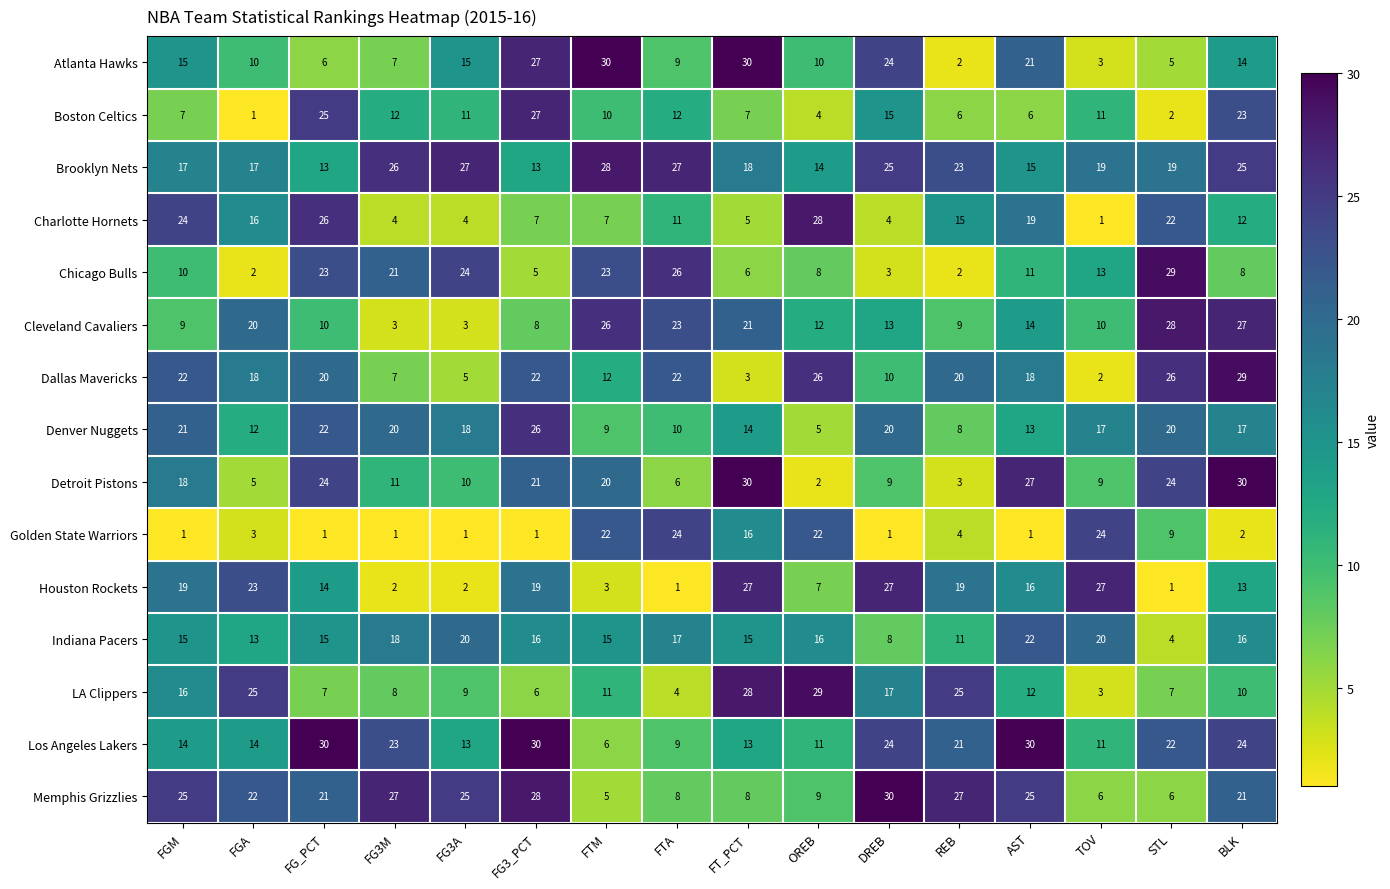

At which category is the sum across all series the highest?

BLK